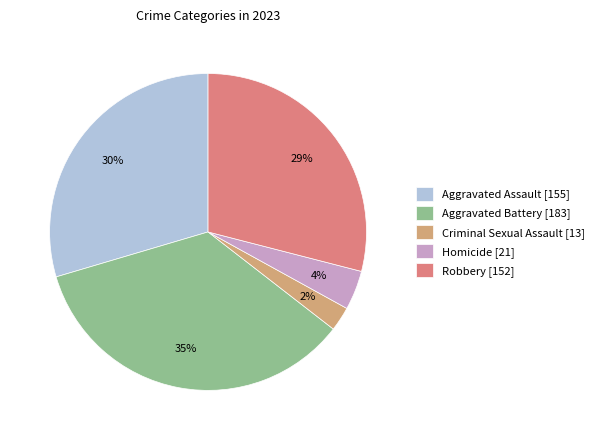

Approximately how many times larger is the value at Aggravated Battery compared to Robbery?

1.2